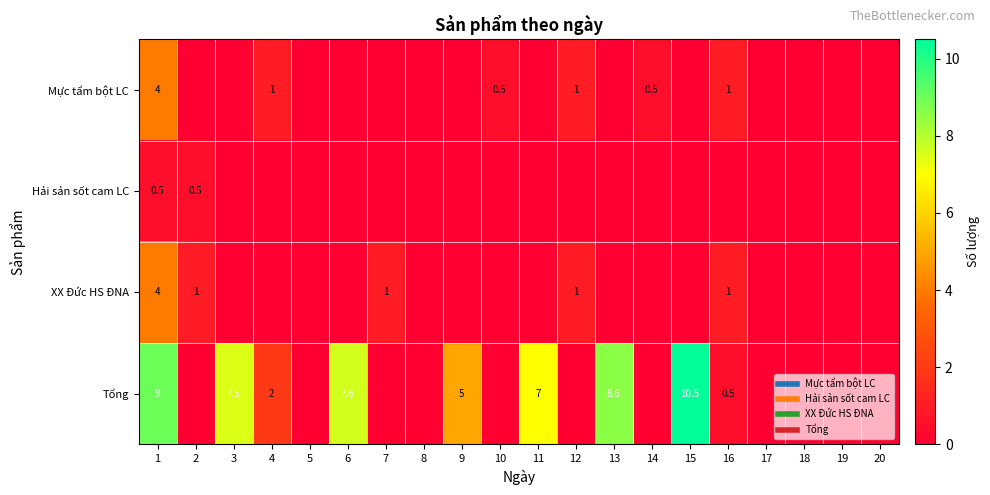

At which category is the sum across all series the highest?

1